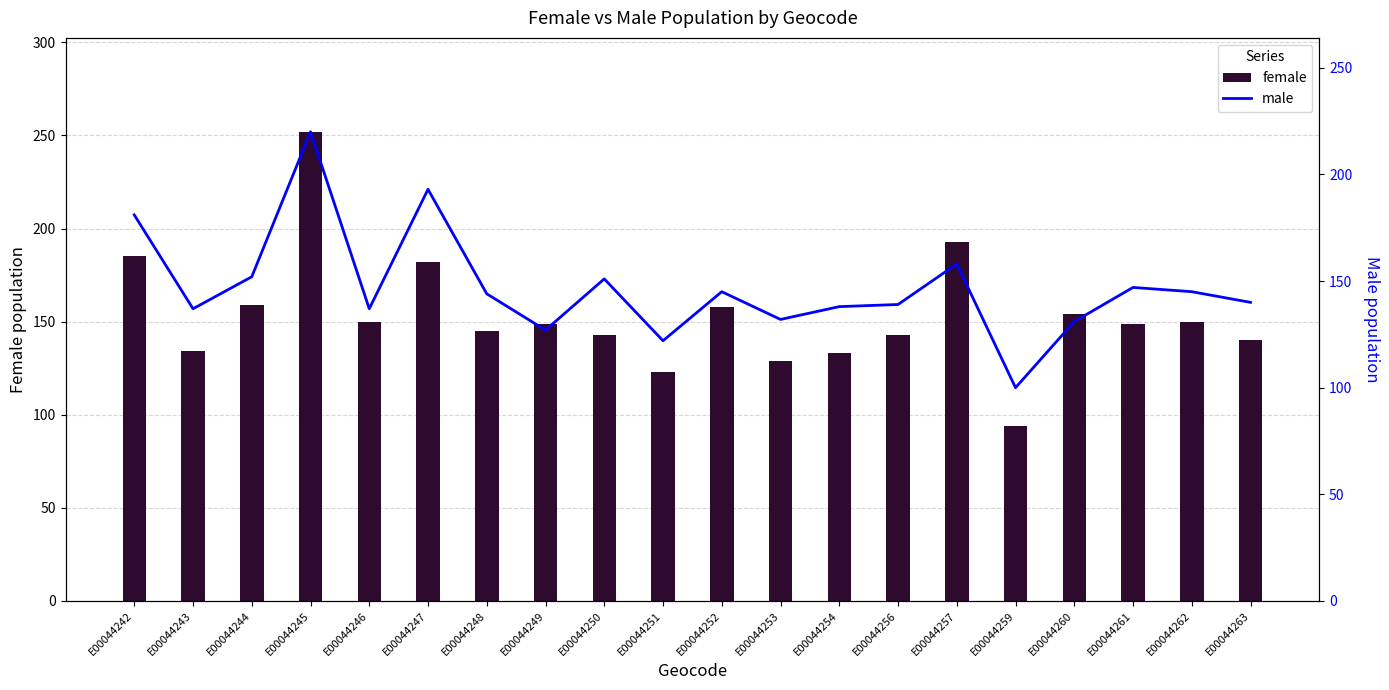

At which label is male closest to 160?

E00044257